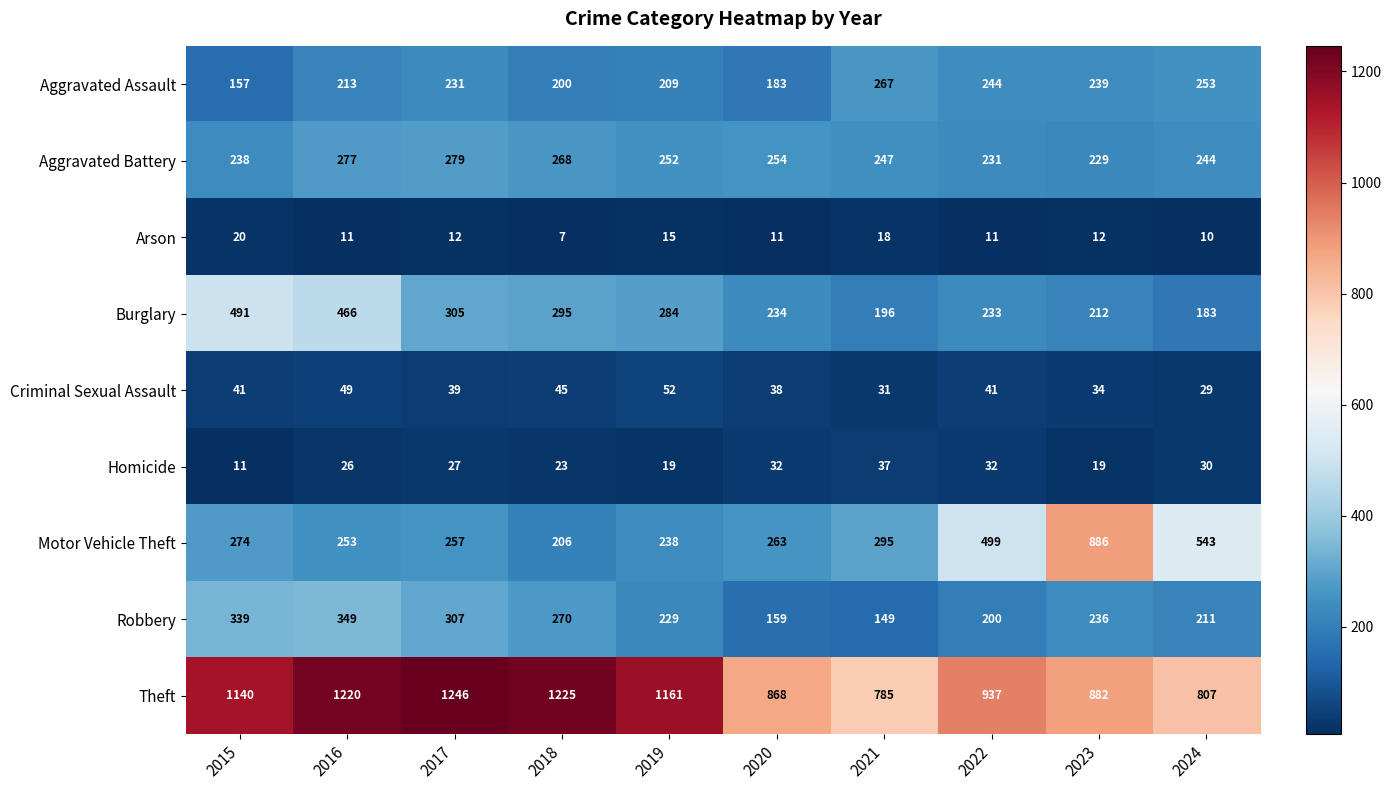

What is the difference between the maximum and minimum values in the Robbery series?

200